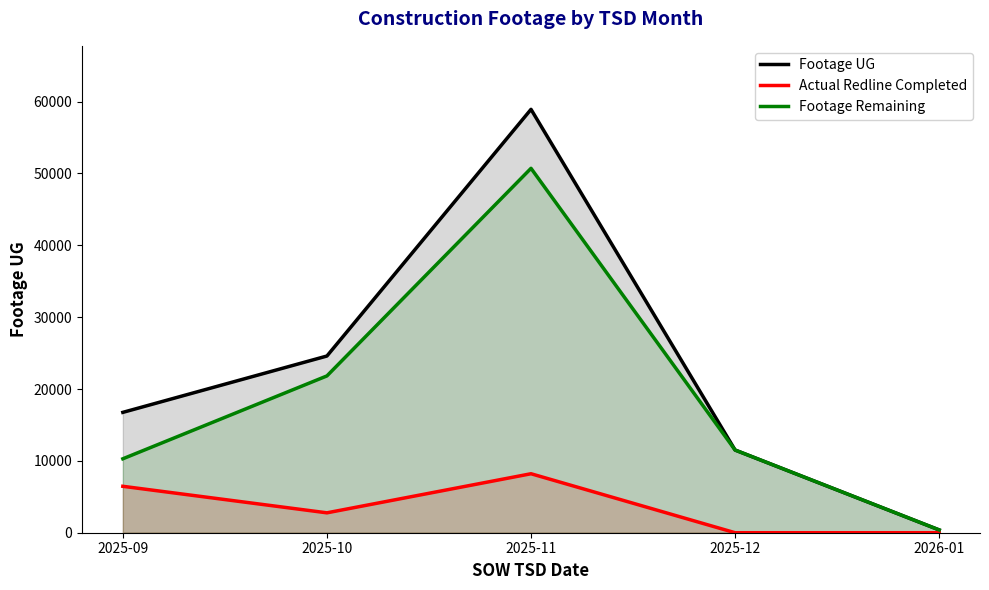

Which series has the largest total across all categories?

Footage UG